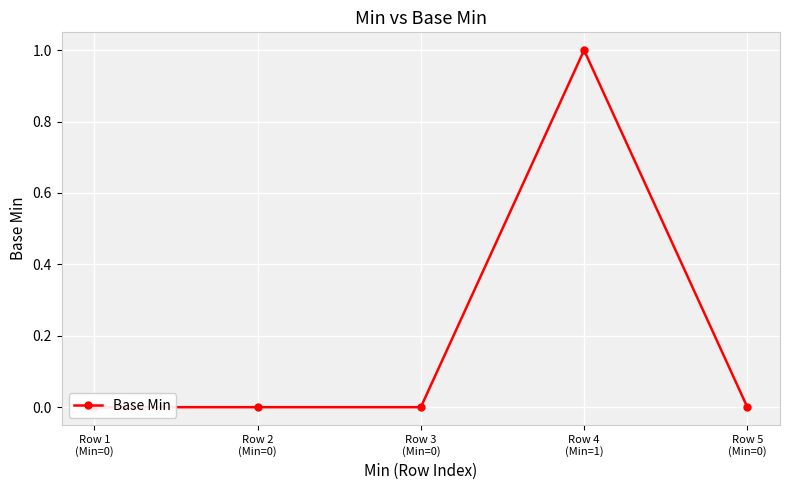

What position from the right is Row 3
(Min=0)?

3